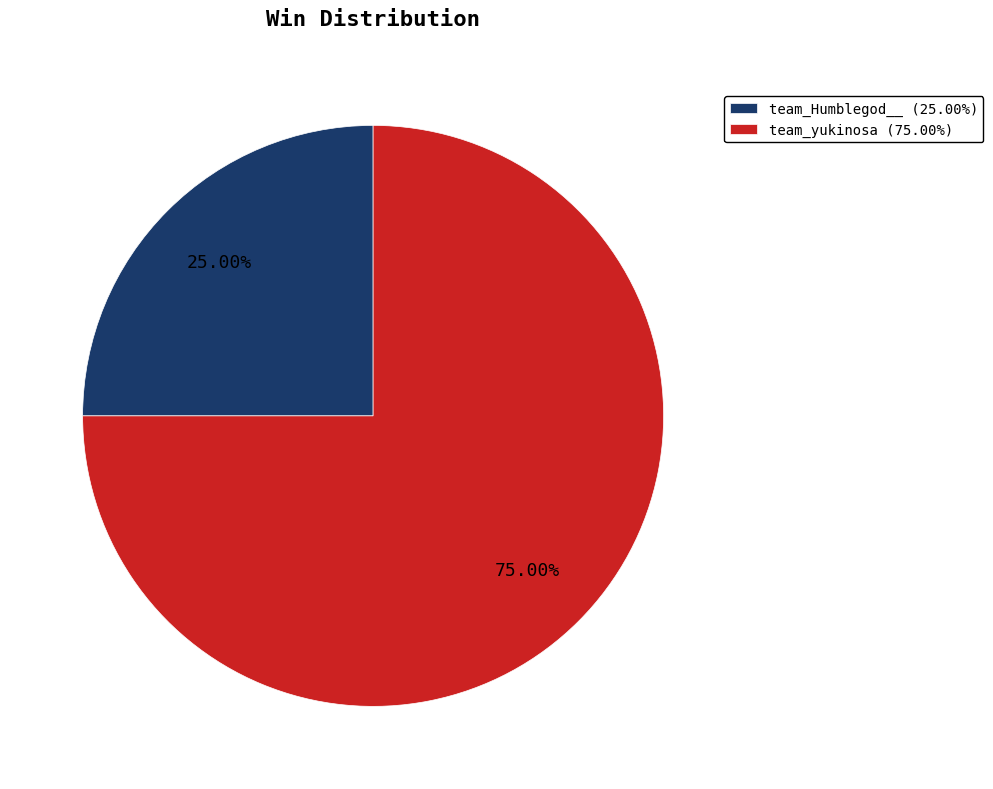

Is it true that team_yukinosa is 65% of the pie?

False